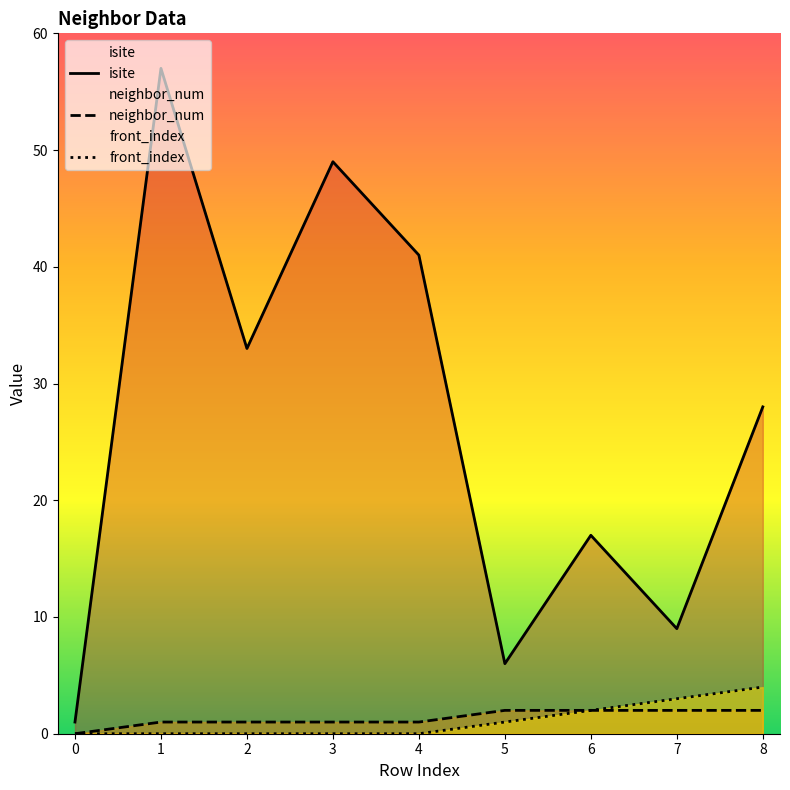

Rank the categories by neighbor_num value from lowest to highest.

0, 1, 2, 3, 4, 5, 6, 7, 8